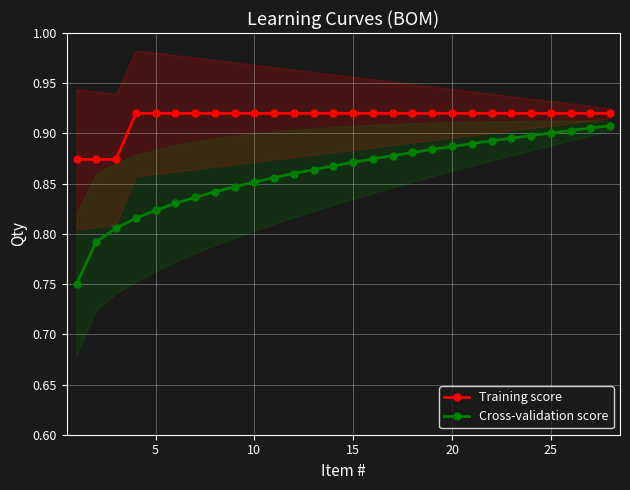

Reading left to right, list all the values displayed in this chart.

Training score: 0.9	0.9	0.9	0.9	0.9	0.9	0.9	0.9	0.9	0.9	0.9	0.9	0.9	0.9	0.9	0.9	0.9	0.9	0.9	0.9	0.9	0.9	0.9	0.9	0.9	0.9	0.9	0.9
Cross-validation score: 0.8	0.8	0.8	0.8	0.8	0.8	0.8	0.8	0.8	0.9	0.9	0.9	0.9	0.9	0.9	0.9	0.9	0.9	0.9	0.9	0.9	0.9	0.9	0.9	0.9	0.9	0.9	0.9